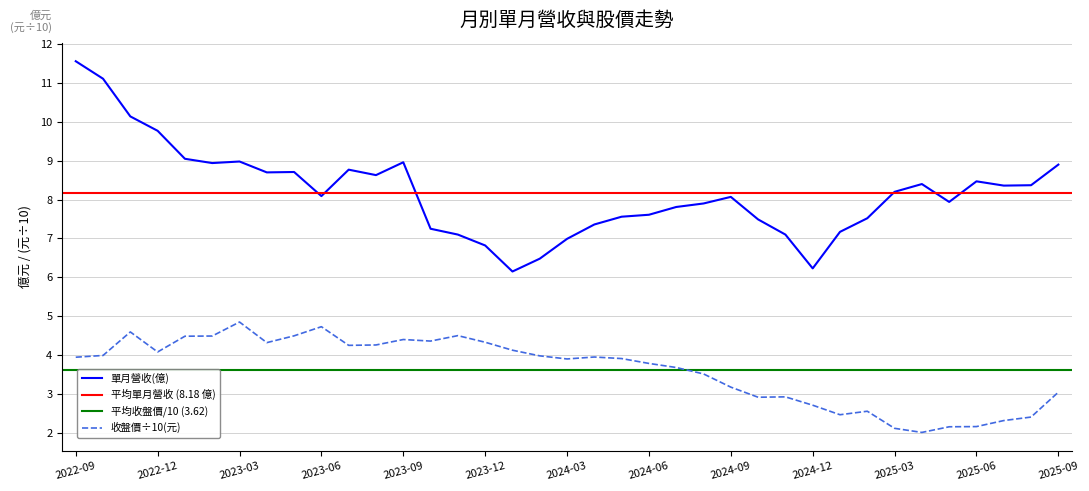

Which series has the largest total across all categories?

單月營收(億)